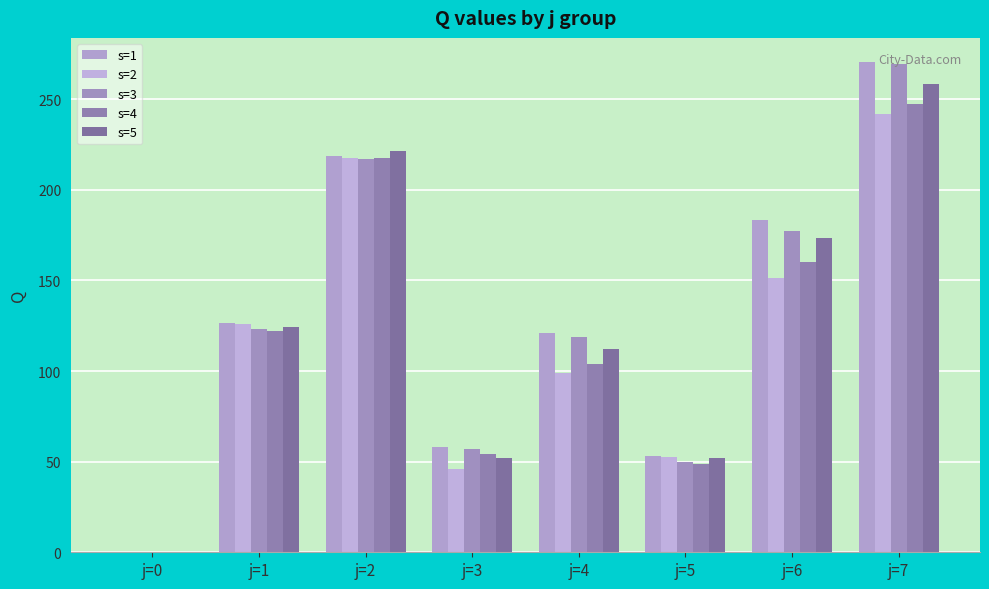

How many categories are shown in the chart?

8